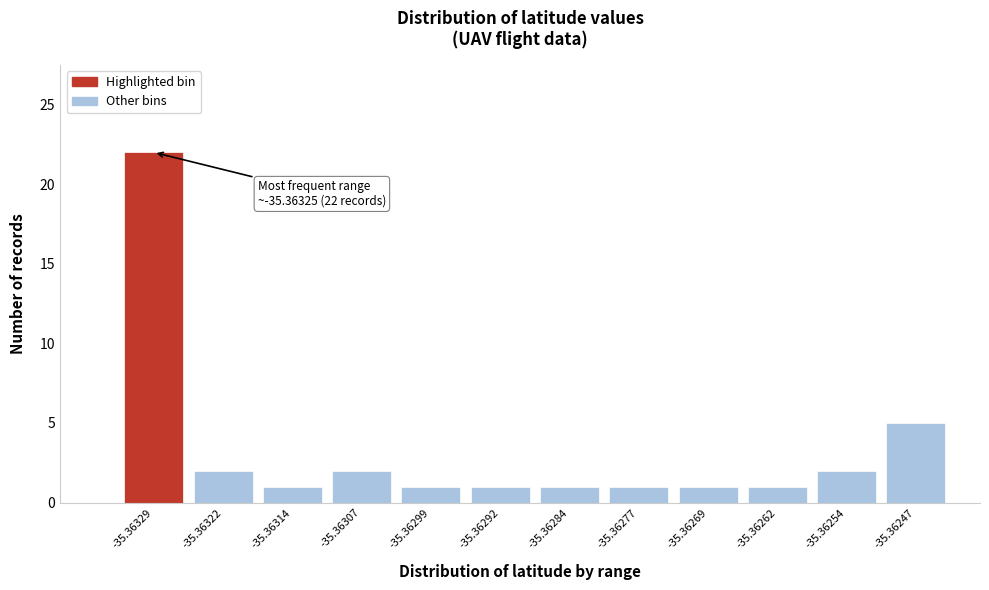

Reading left to right, transcribe all the data shown in this chart.

-35.36329=22	-35.36322=2	-35.36314=1	-35.36307=2	-35.36299=1	-35.36292=1	-35.36284=1	-35.36277=1	-35.36269=1	-35.36262=1	-35.36254=2	-35.36247=5